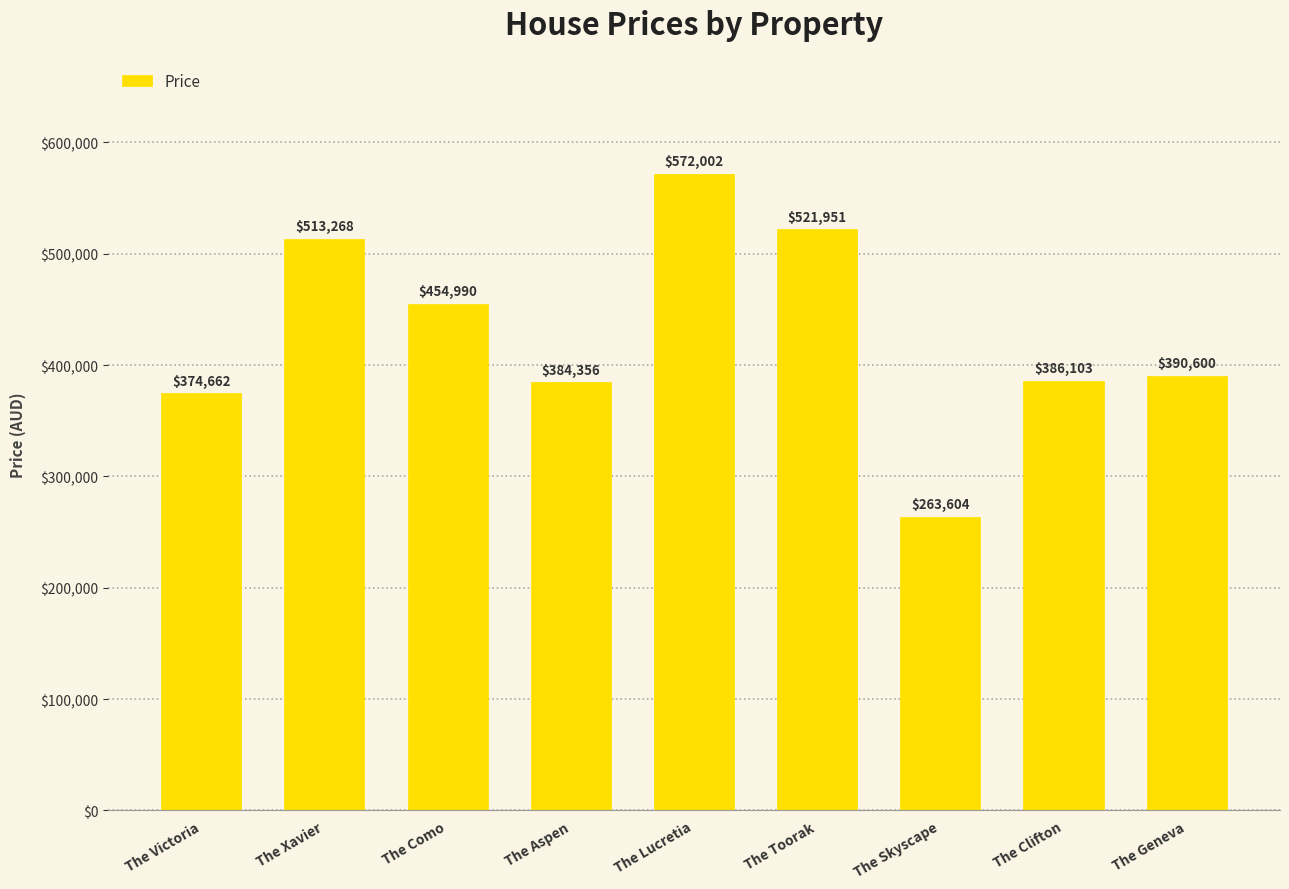

What is the smallest value displayed?

263604